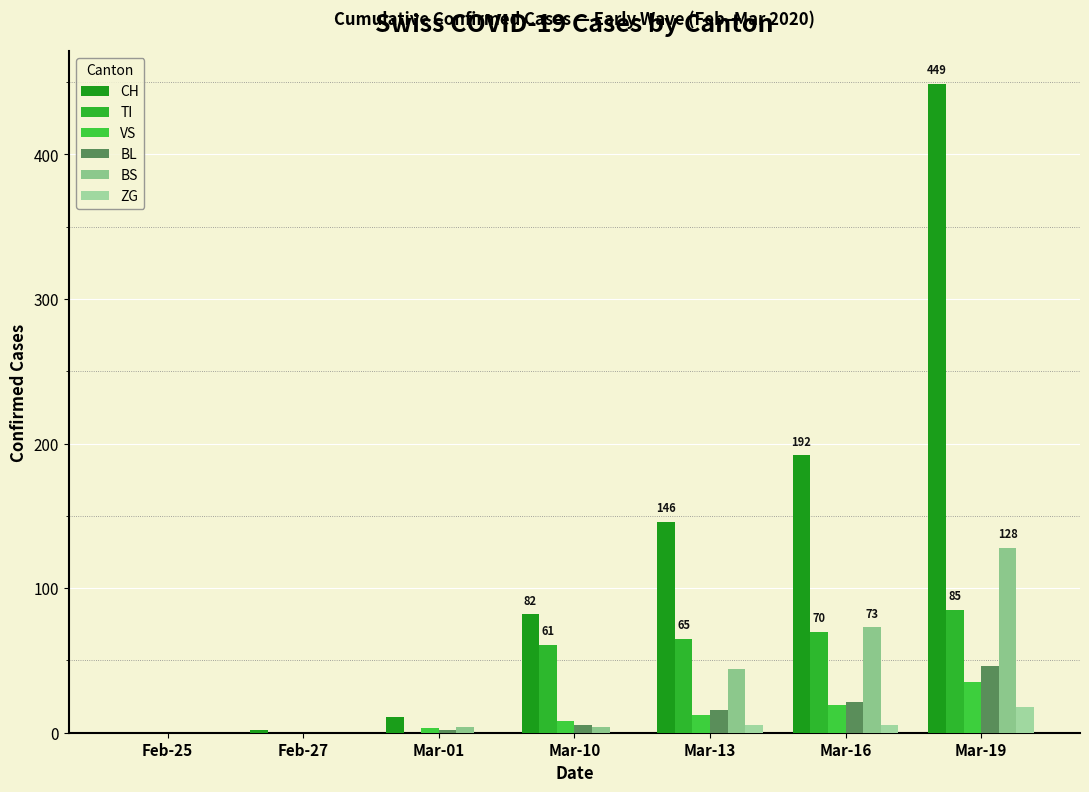

What value does the CH series have at Mar-16, to the nearest 10?

190